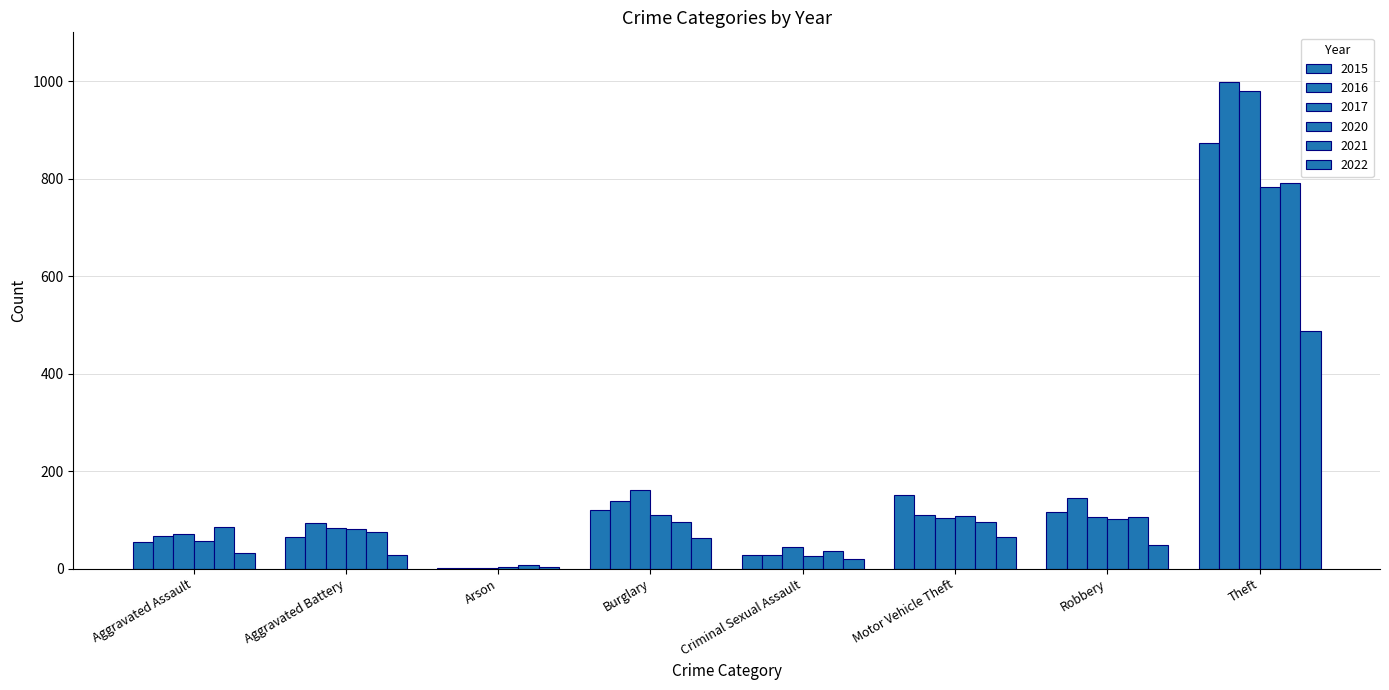

Is it true that 2017 equals 979 at Theft?

True